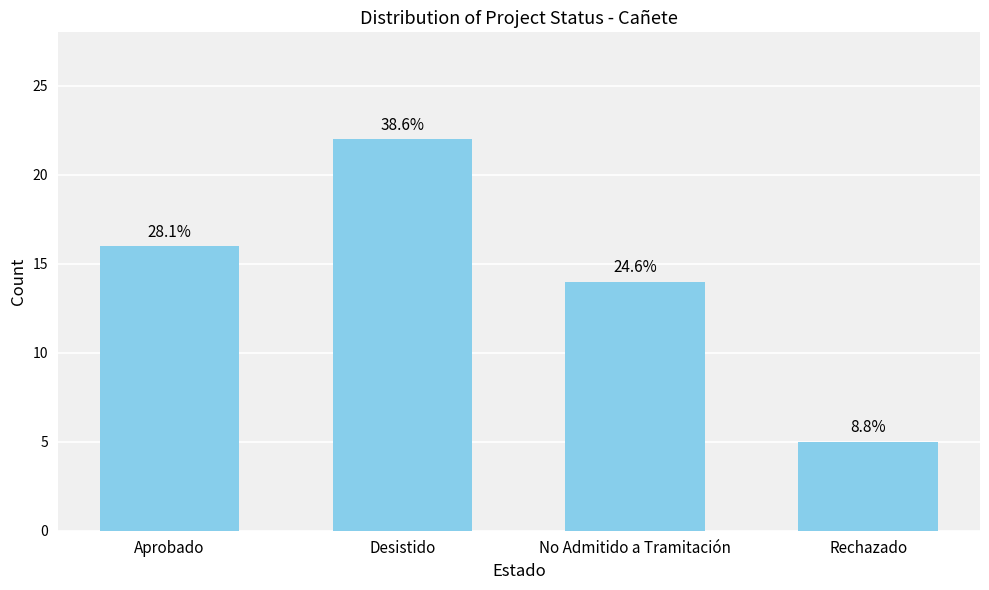

Between Rechazado and Aprobado, which is larger?

Aprobado